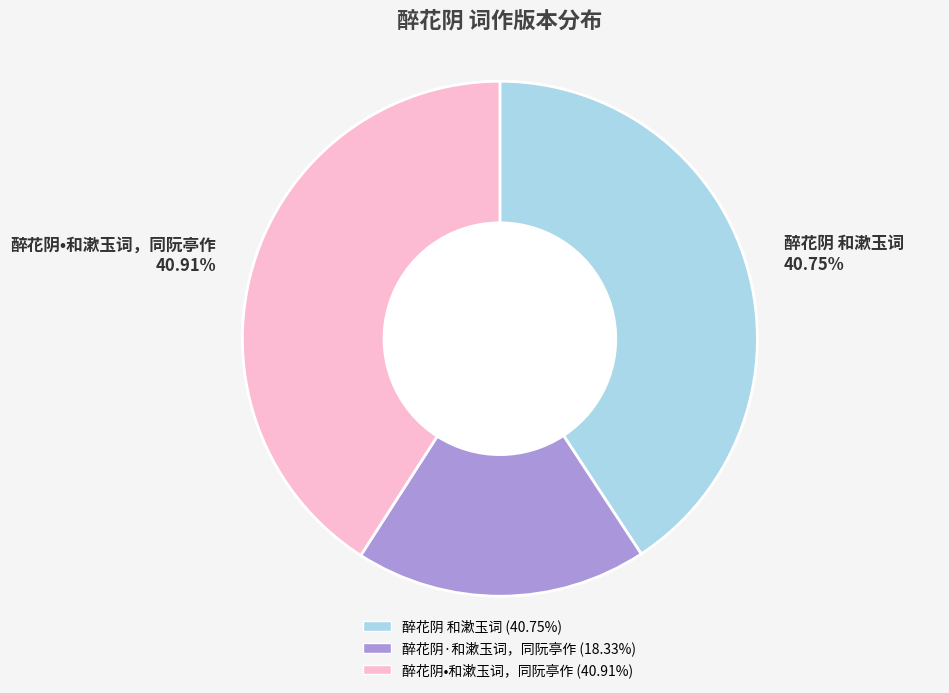

To the nearest percent, what is the difference between the largest and smallest slice percentages?

23%